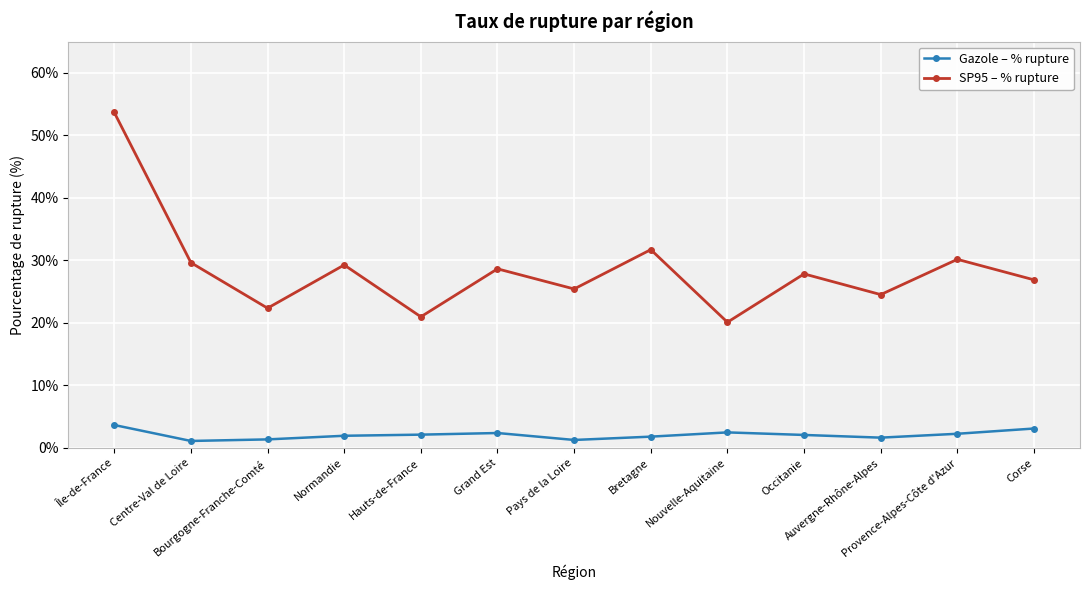

True or false: Gazole – % rupture and SP95 – % rupture intersect in this chart.

False